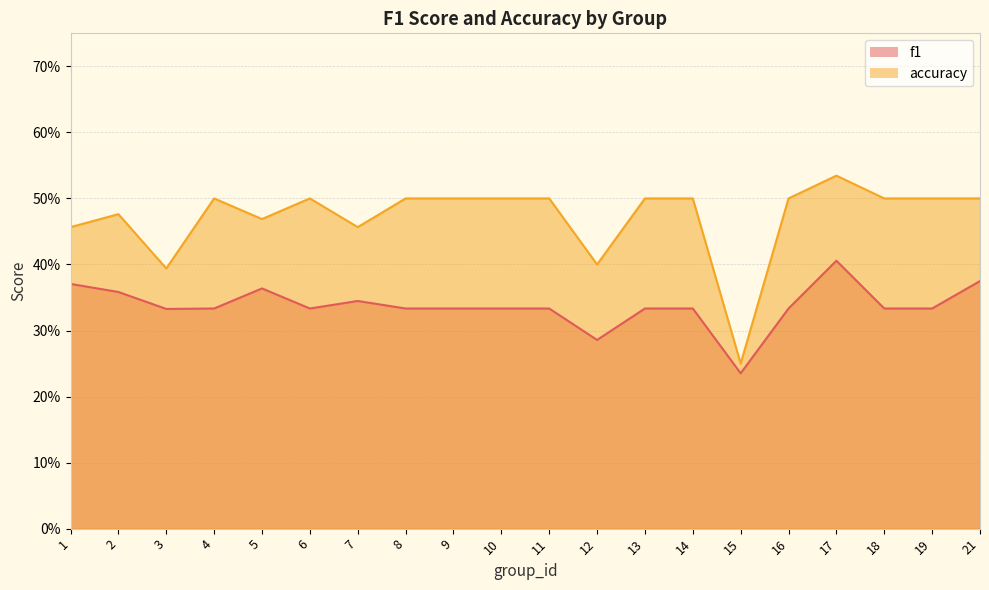

How many categories are shown in the chart?

20